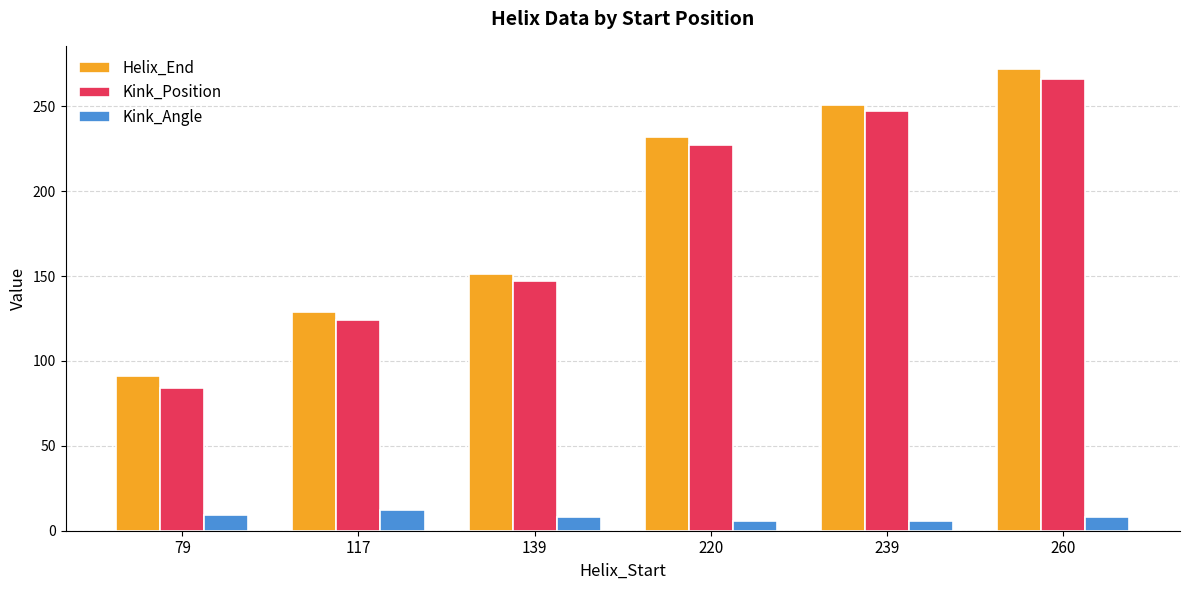

What are all the series names shown in the legend?

Helix_End, Kink_Position, Kink_Angle